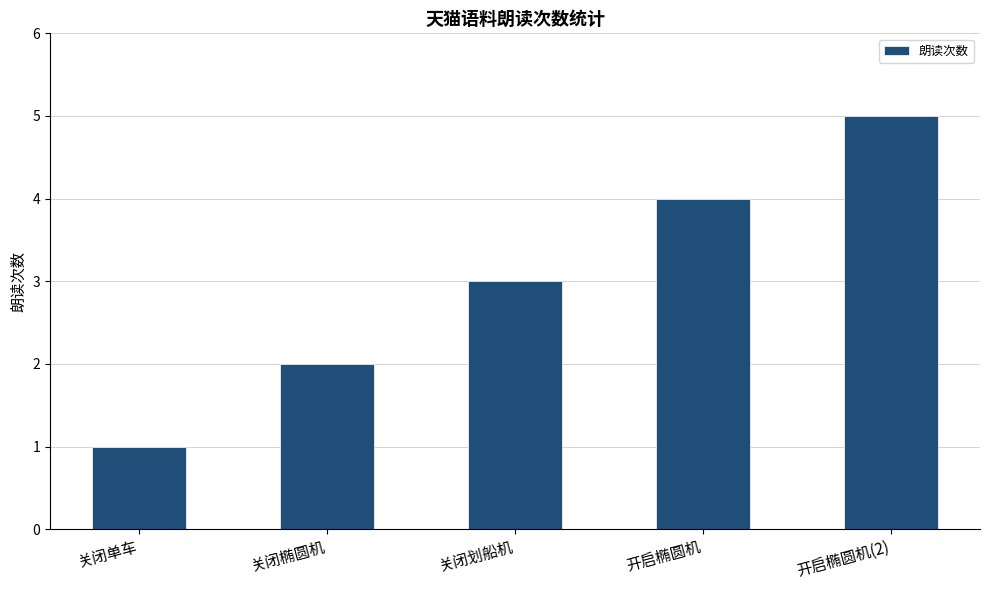

Rank the categories by value from highest to lowest.

开启椭圆机(2), 开启椭圆机, 关闭划船机, 关闭椭圆机, 关闭单车